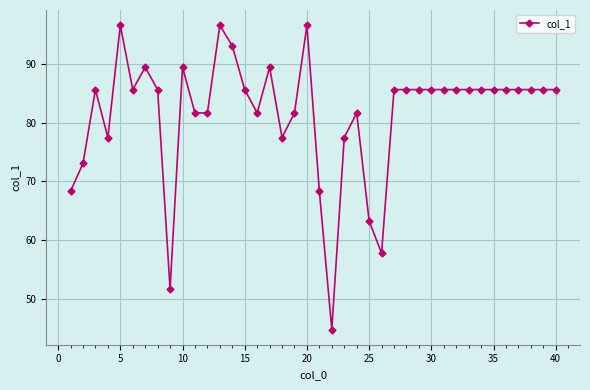

How many distinct data groups are displayed?

1